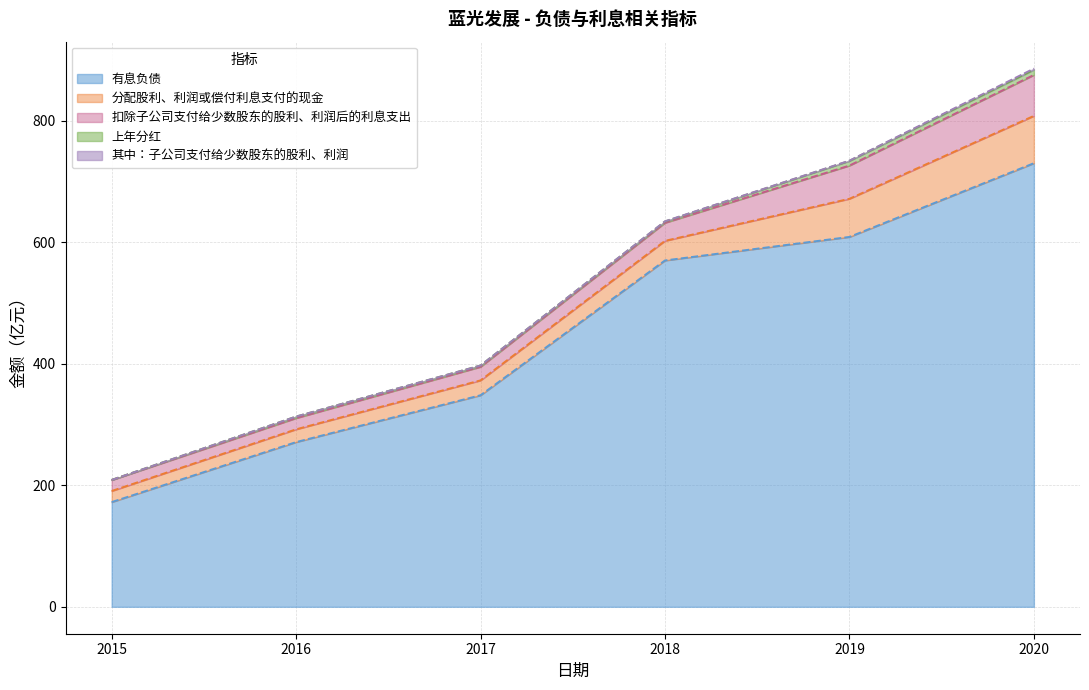

True or false: 分配股利、利润或偿付利息支付的现金 and 其中：子公司支付给少数股东的股利、利润 cross at least once.

False